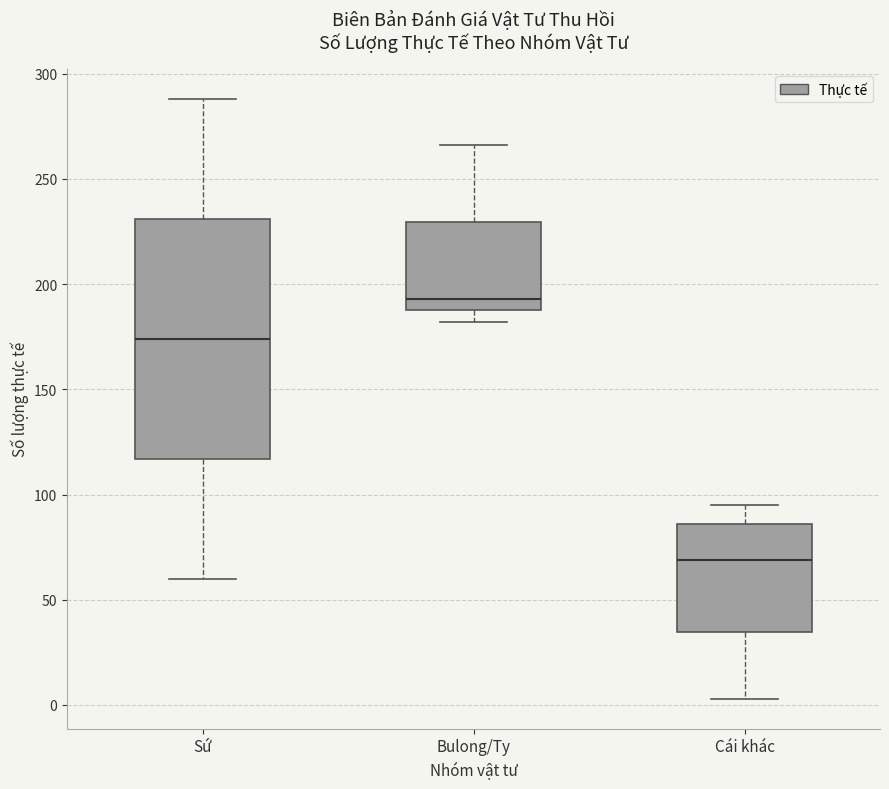

Reading left to right, read every box against the y-axis: the position of its median line, the range the box covers, and the ends of its whiskers. The values are not printed on the chart, so give them approximately, as read against the axis.

Sứ: median 175, box 115 to 230, whiskers 60 to 290
Bulong/Ty: median 195, box 190 to 230, whiskers 180 to 265
Cái khác: median 70, box 35 to 85, whiskers 5 to 95